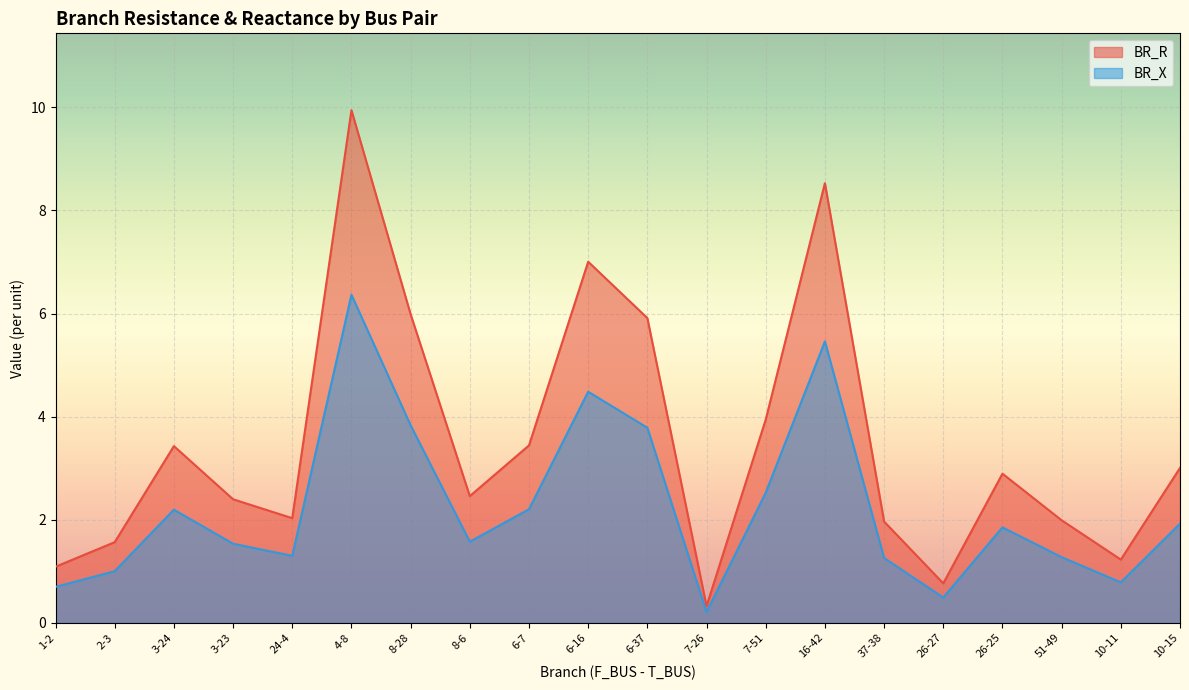

What is the difference between the BR_X values at 4-8 and 7-26?

6.2